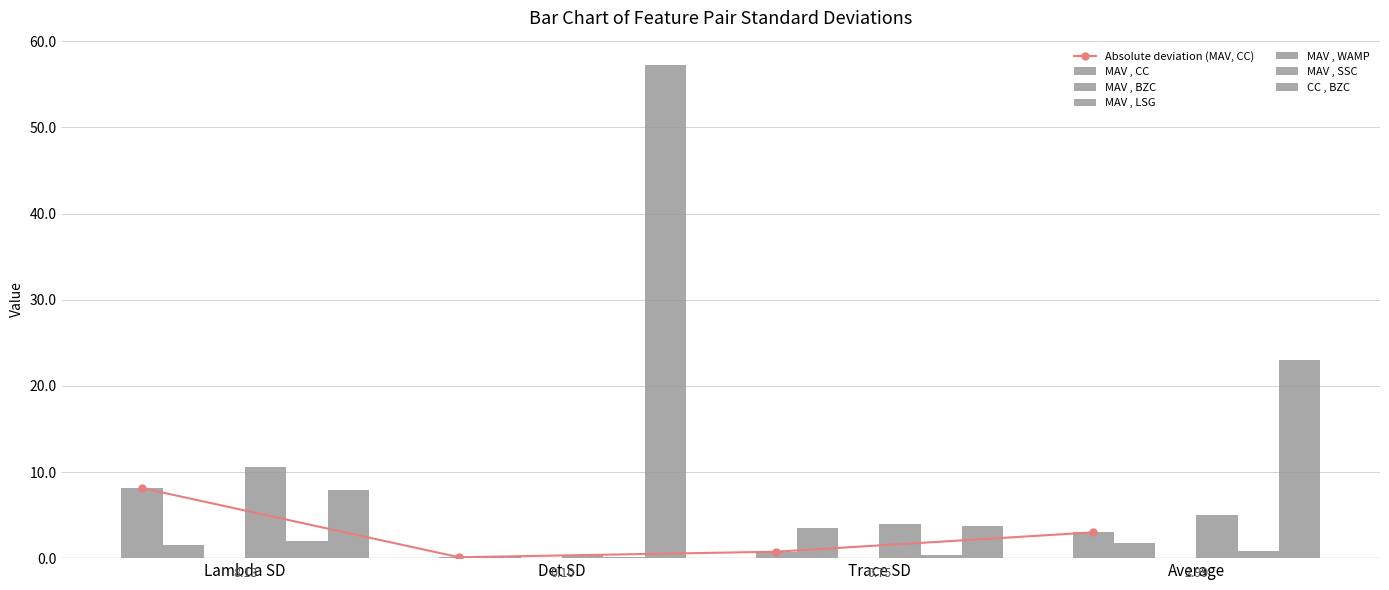

What position from the right is Average?

1